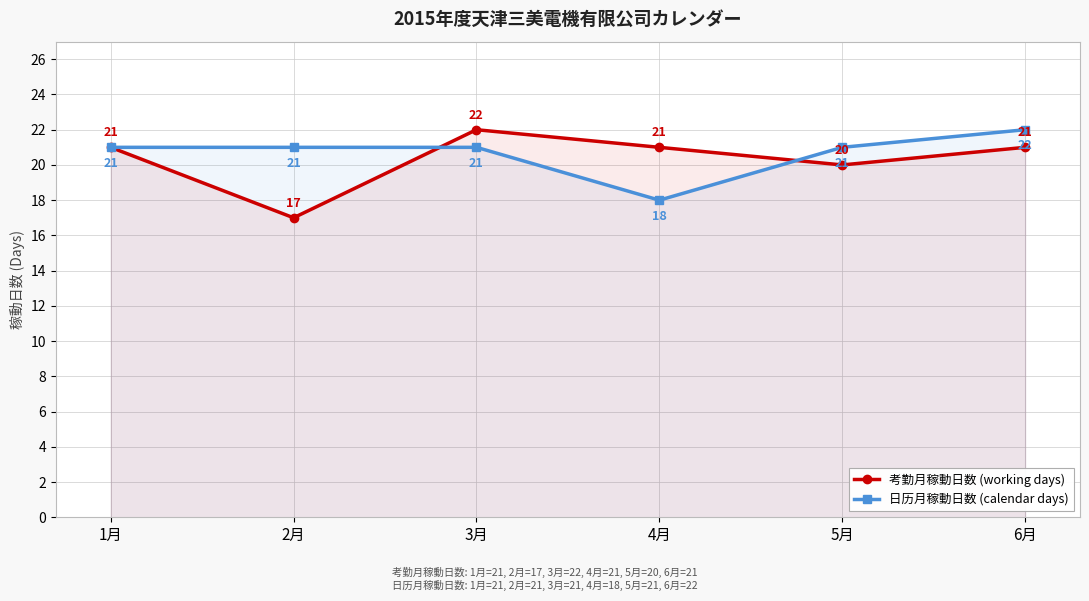

How many series are shown in this chart?

2